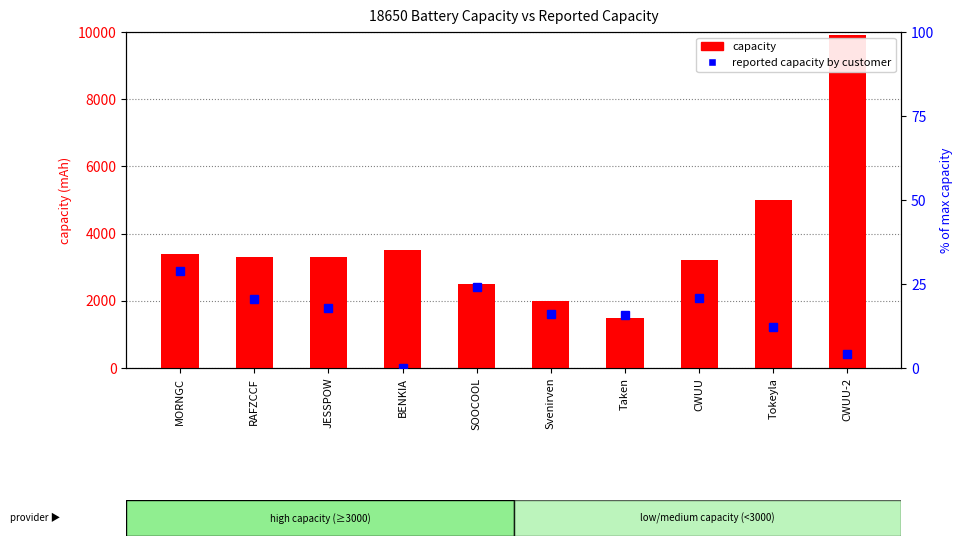

Is the value of reported capacity by customer at MORNGC greater than the value of capacity at MORNGC?

No